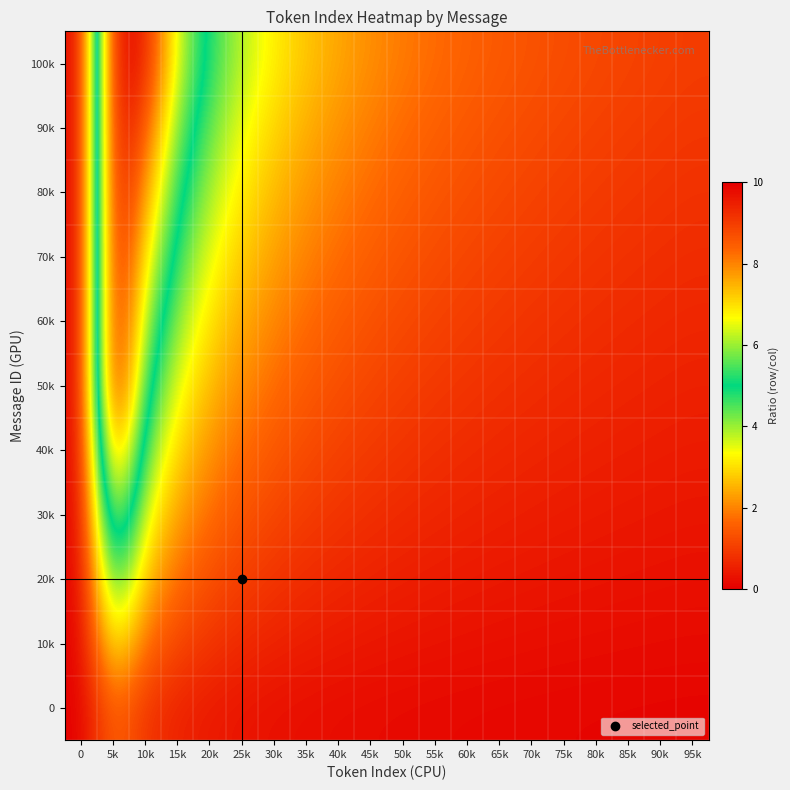

What is the maximum value shown in the chart?

10.0